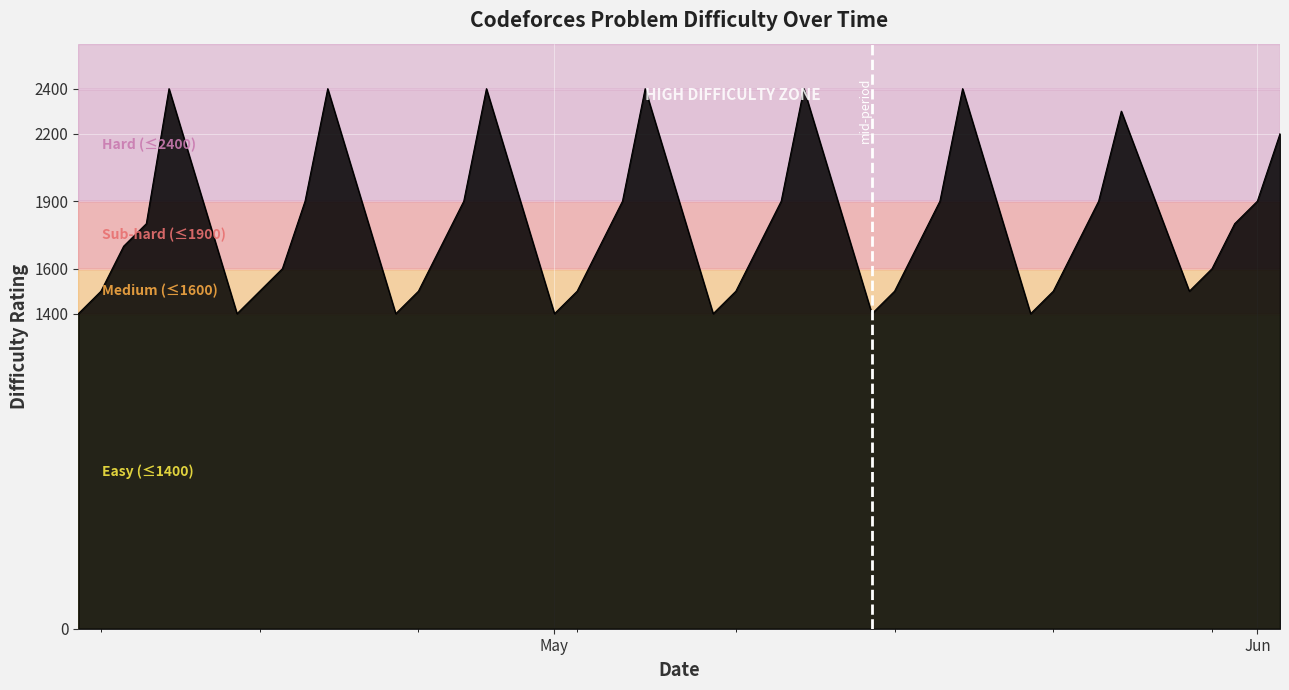

How many lines are shown in the chart?

1